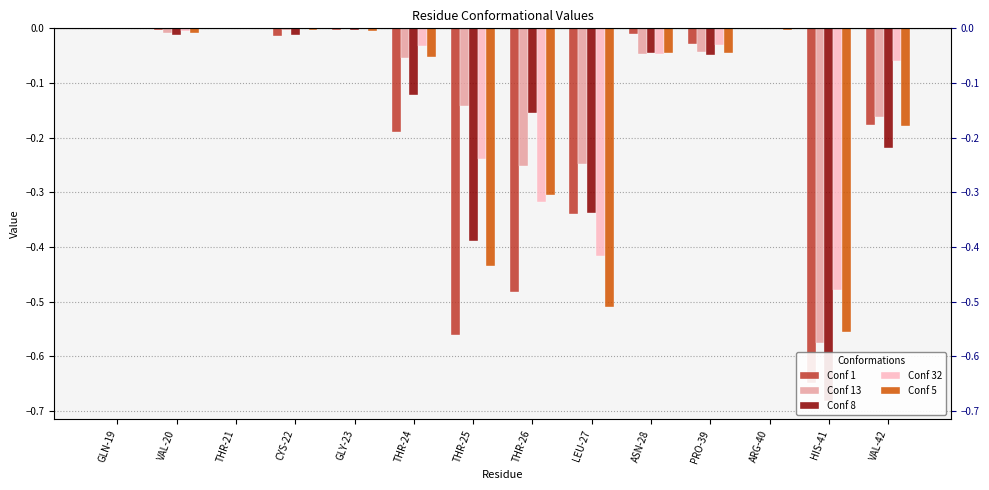

What is the label of the 9th bar from the right?

THR-24